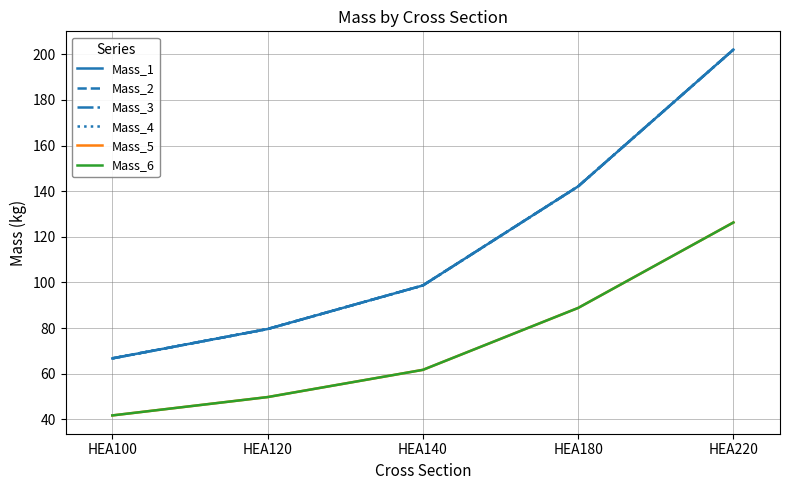

True or false: Mass_1 has a value of 79.6 at HEA120.

True